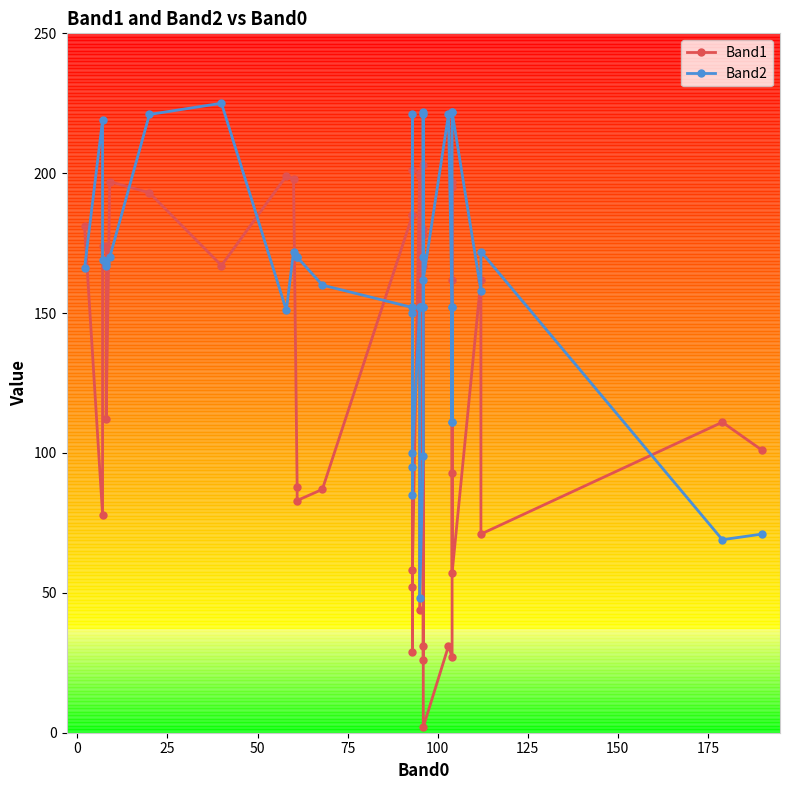

Which series has the largest range (max minus min)?

Band1